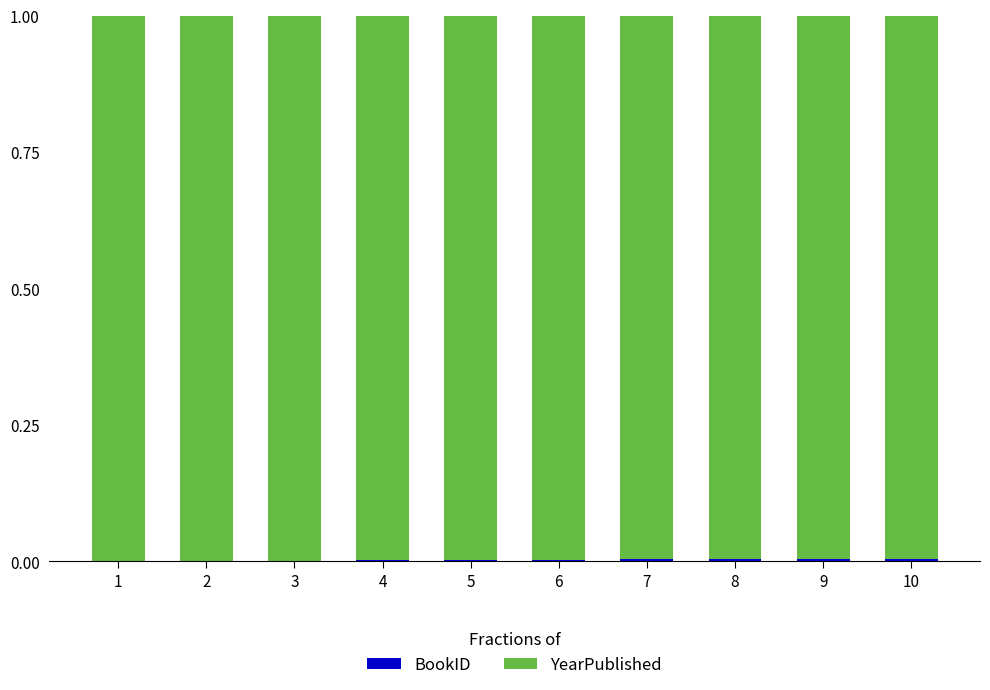

What is the average value of the YearPublished series?

1.0